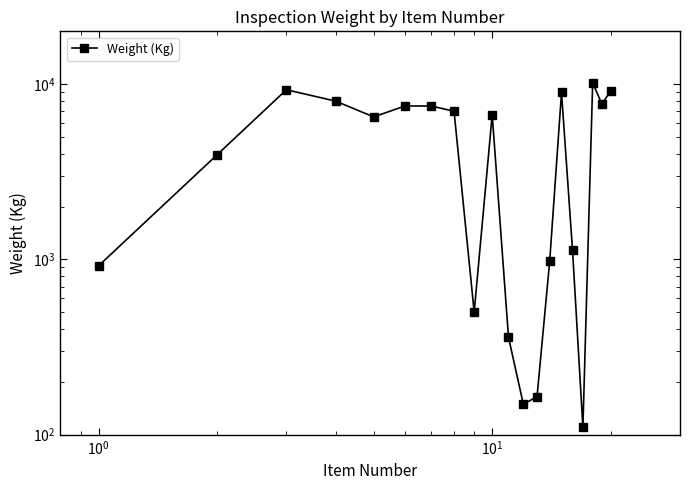

What is the difference between the second highest and second lowest values?

9135